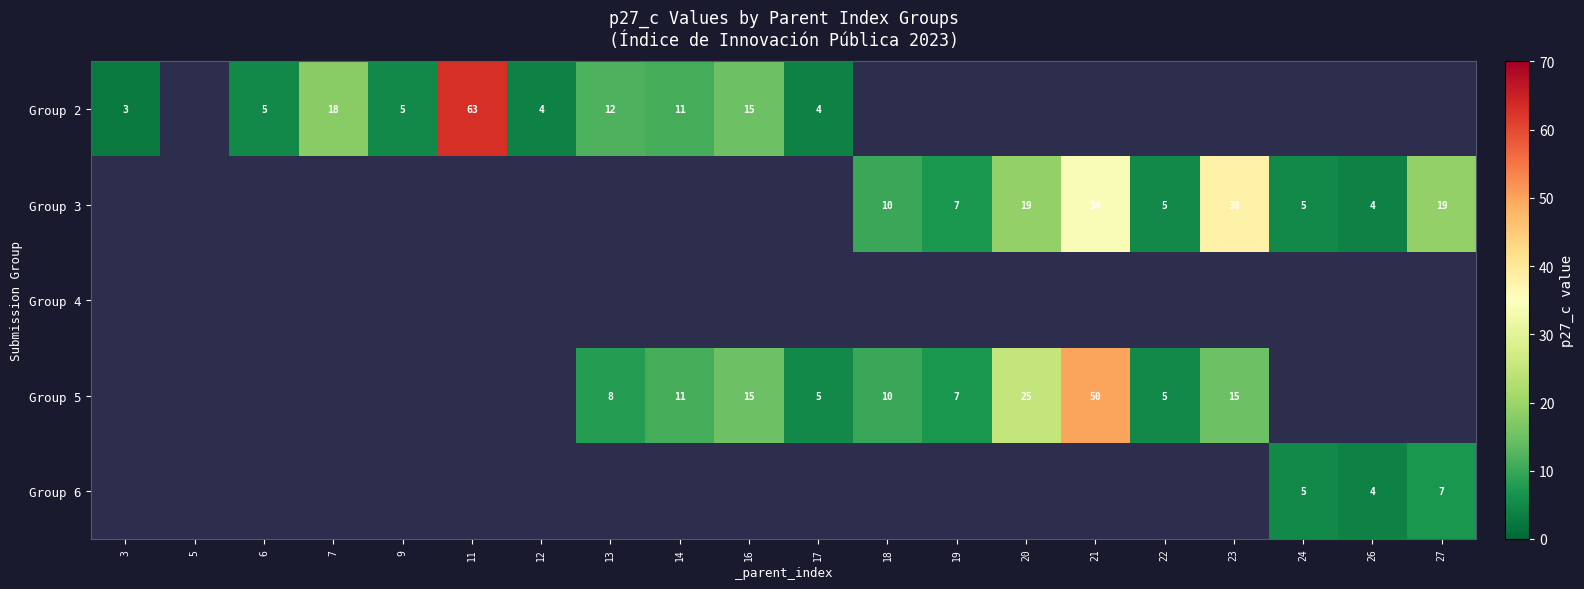

Which series has the widest spread of values?

Group 2